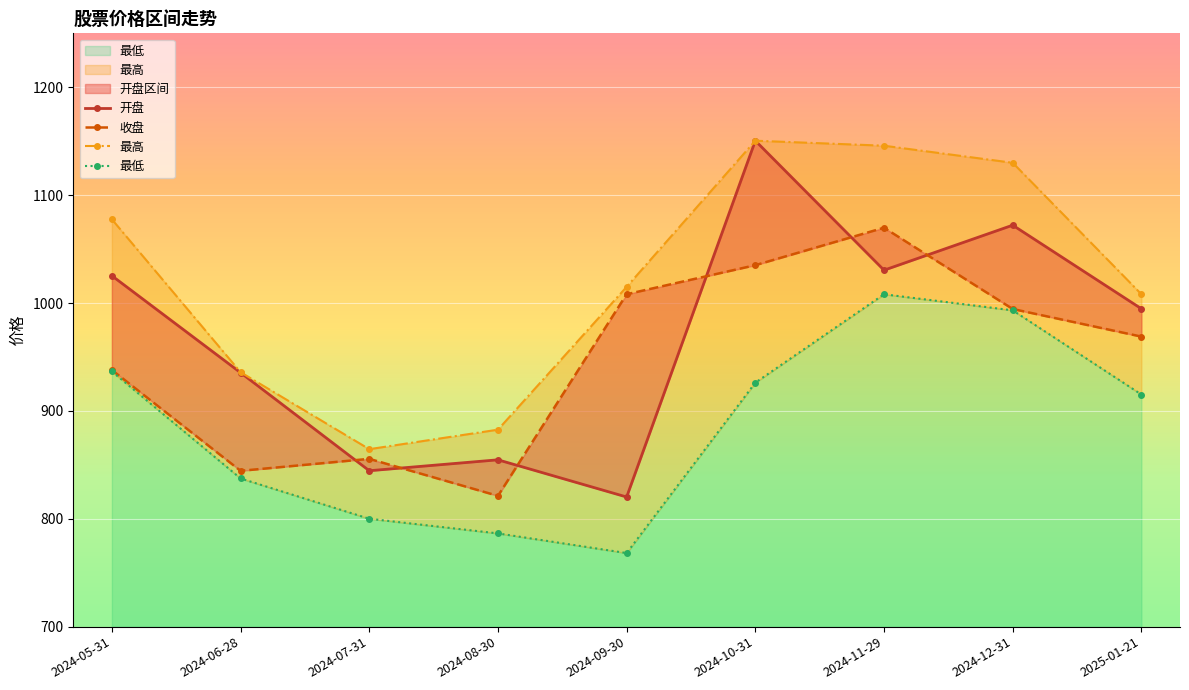

Count the number of categories in the chart.

9